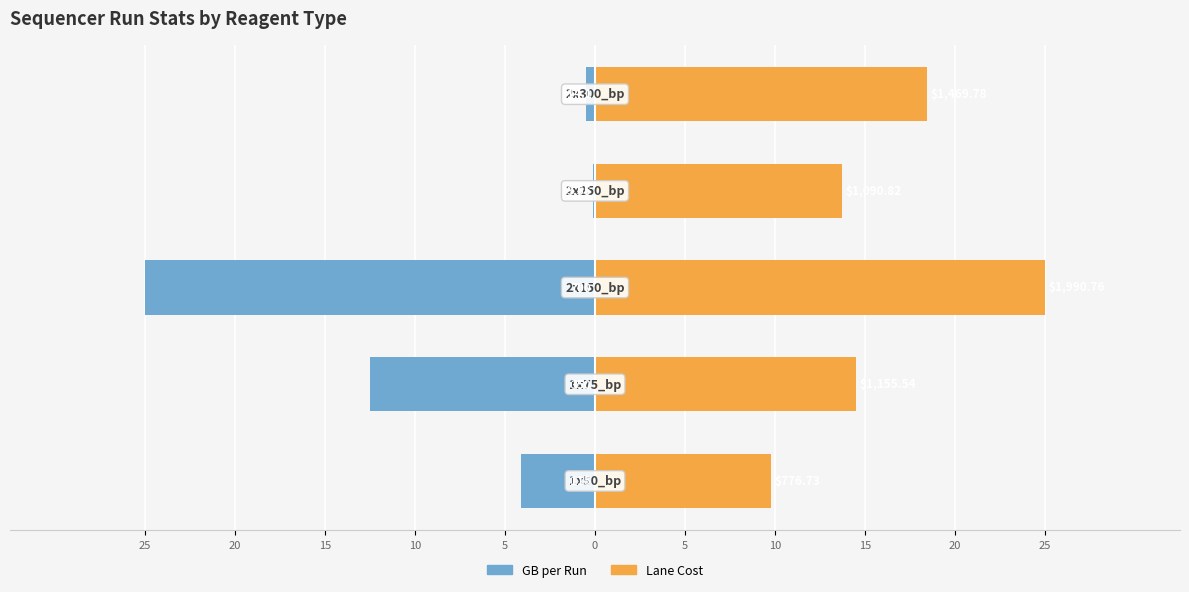

What are all the series names shown in the legend?

GB per Run, Lane Cost